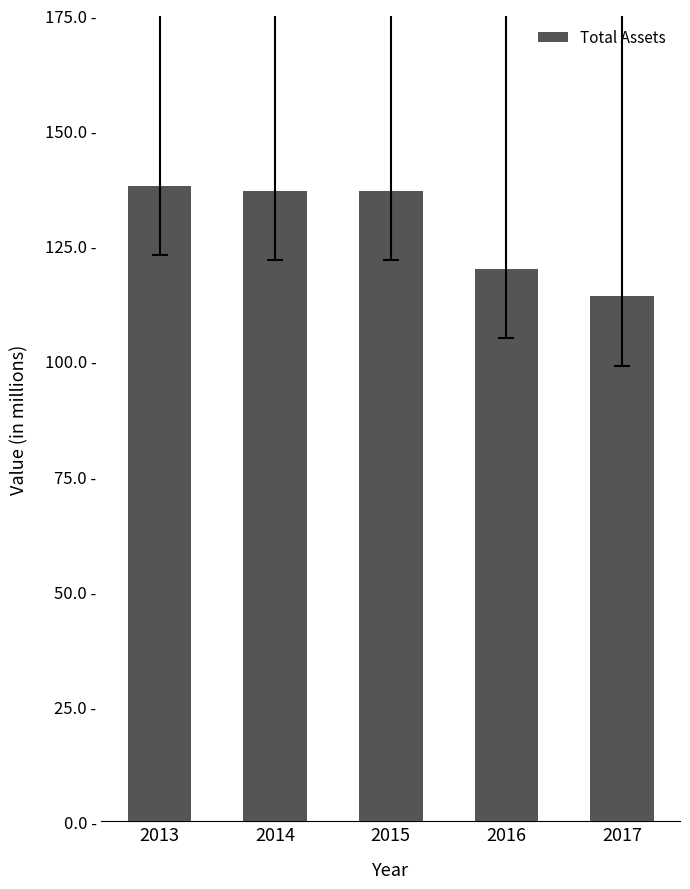

The value at 2014 is 137. True or false?

True